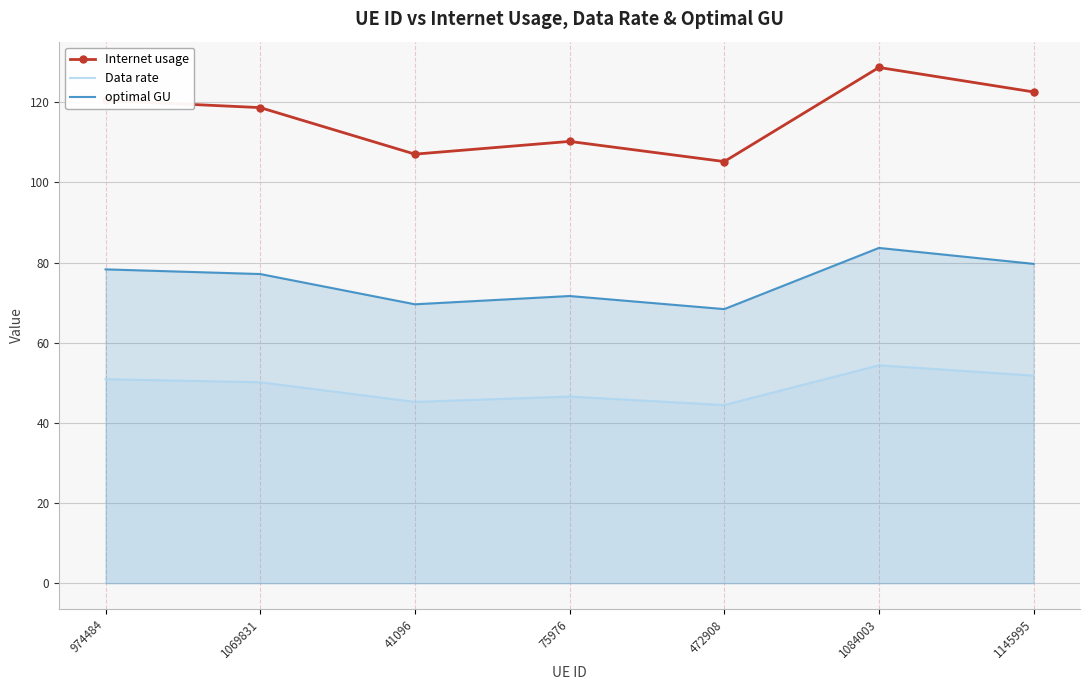

What is the label of the 5th point from the right?

41096